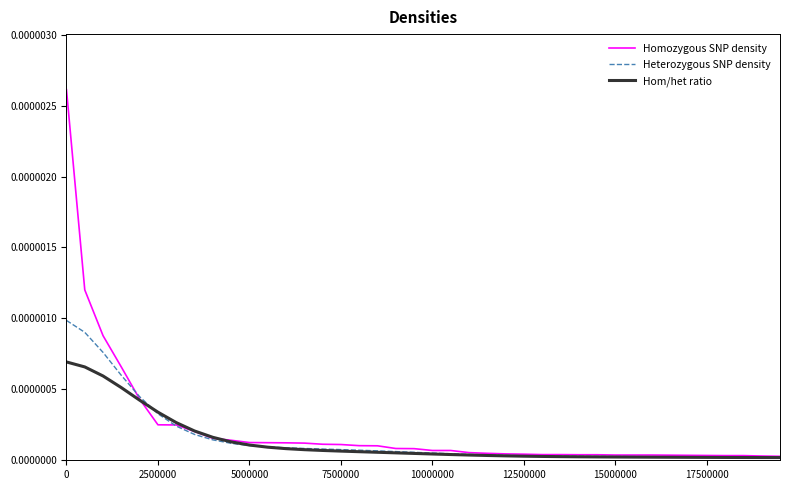

Rank the series by their maximum value, from highest to lowest.

Homozygous SNP density, Heterozygous SNP density, Hom/het ratio